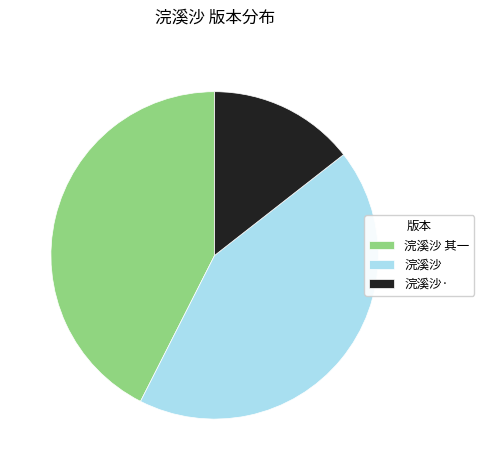

Which slice is the smallest?

浣溪沙·